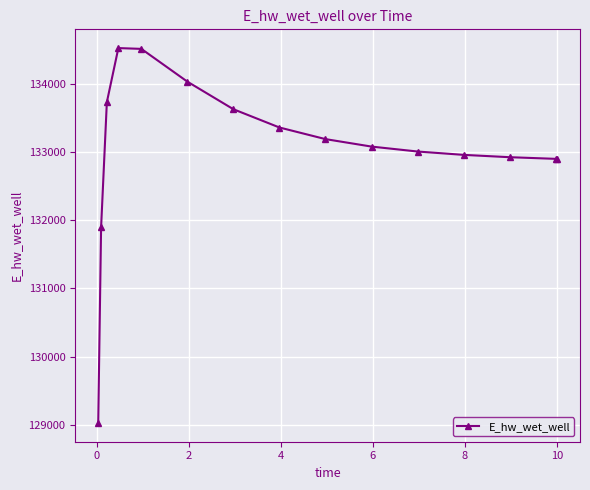

What is the sum of all values?

1995631.2